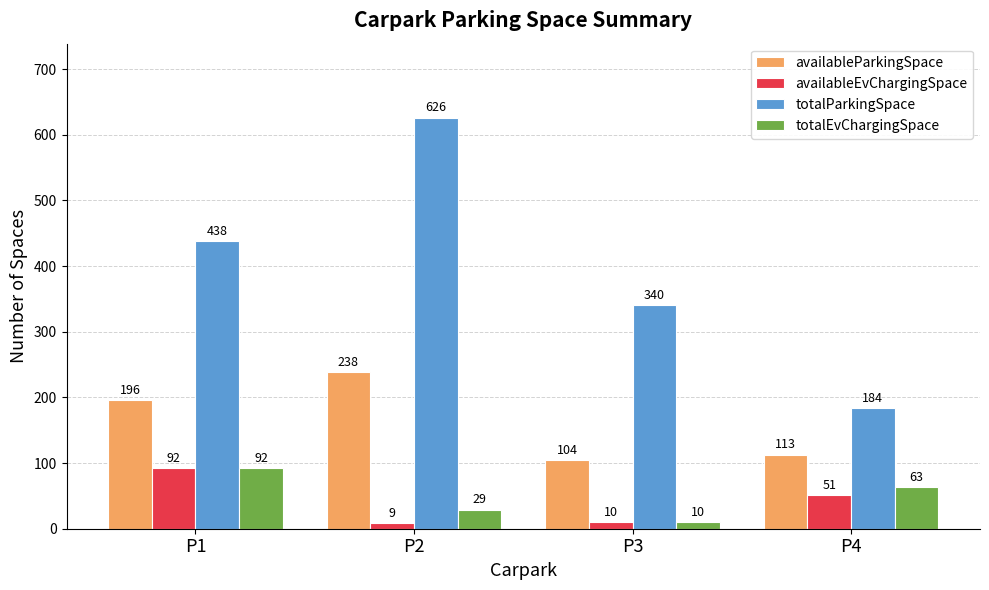

What is the average value of the totalParkingSpace series?

397